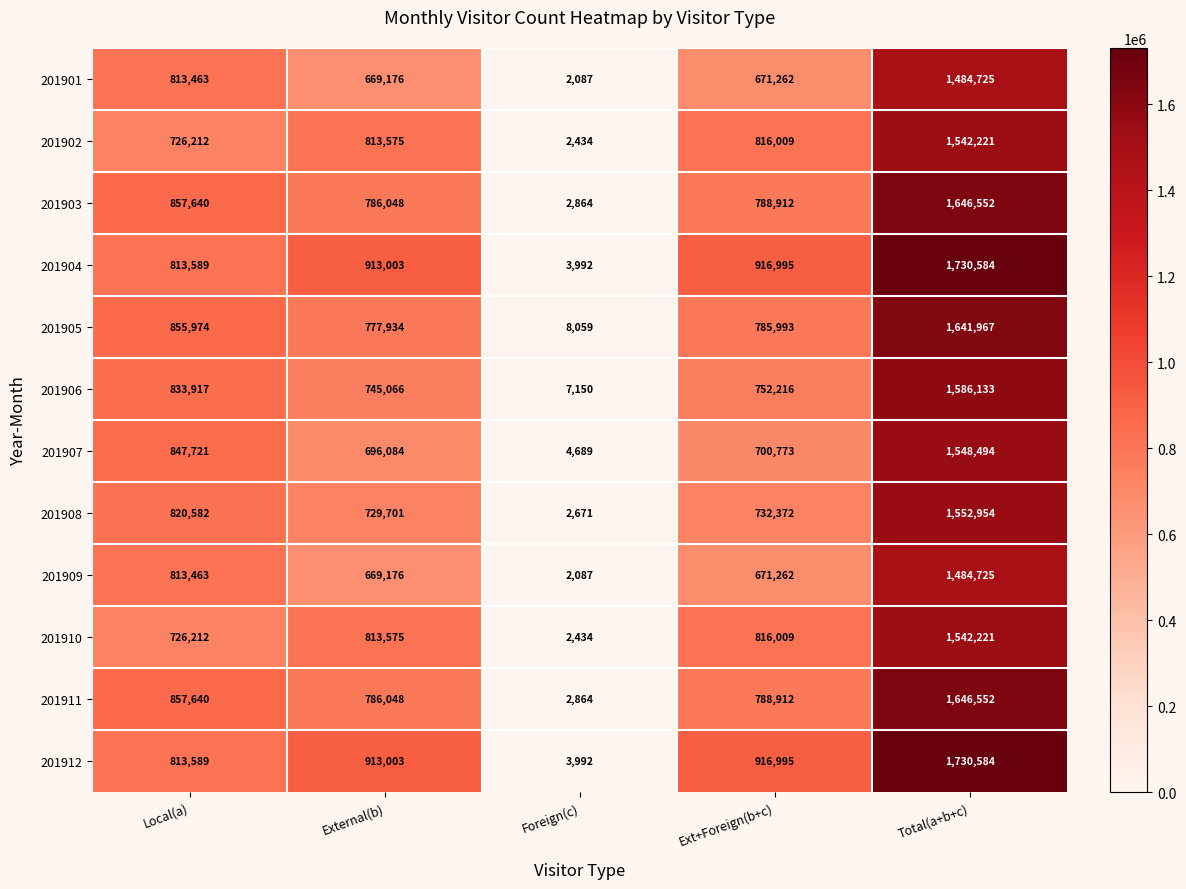

Is the value of 201912 at Ext+Foreign(b+c) greater than the value of 201903 at Local(a)?

Yes